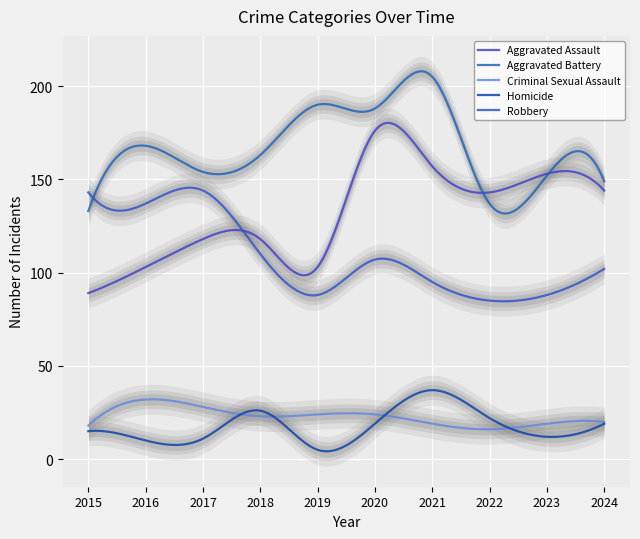

What is the difference between the maximum and minimum values in the Criminal Sexual Assault series?

16.1